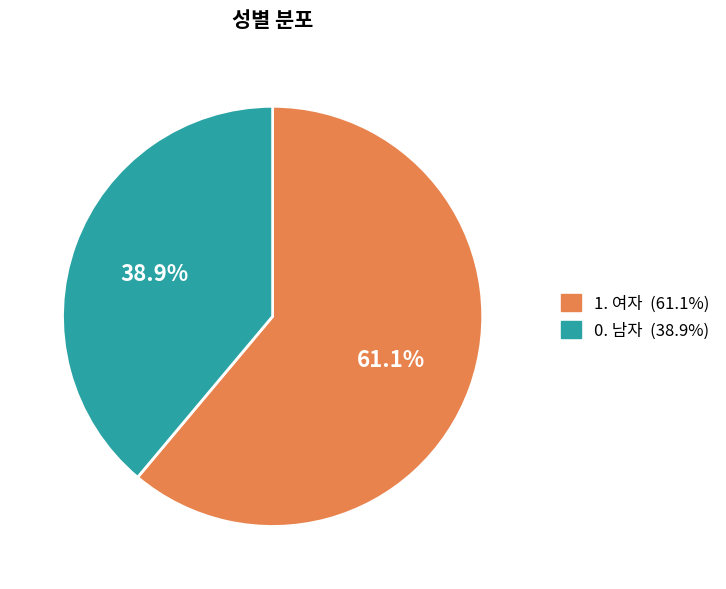

To the nearest percent, what portion does 1. 여자 represent?

61%